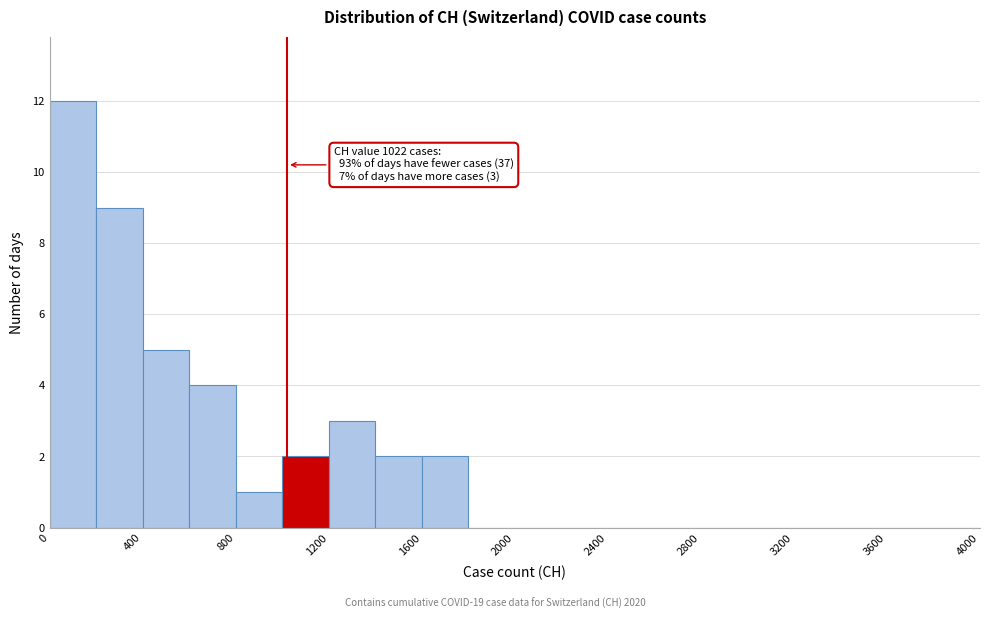

Over which range of the x-axis is the bar tallest?

0 to 200